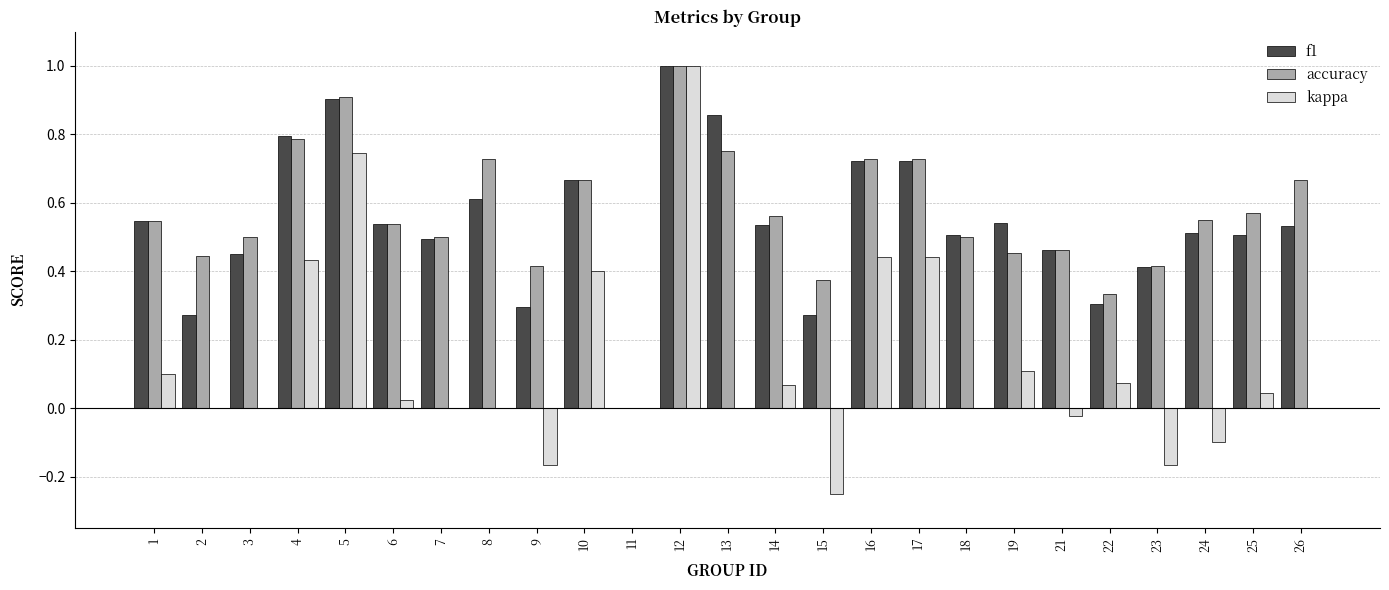

Between 3 and 26, which series saw the biggest shift?

accuracy